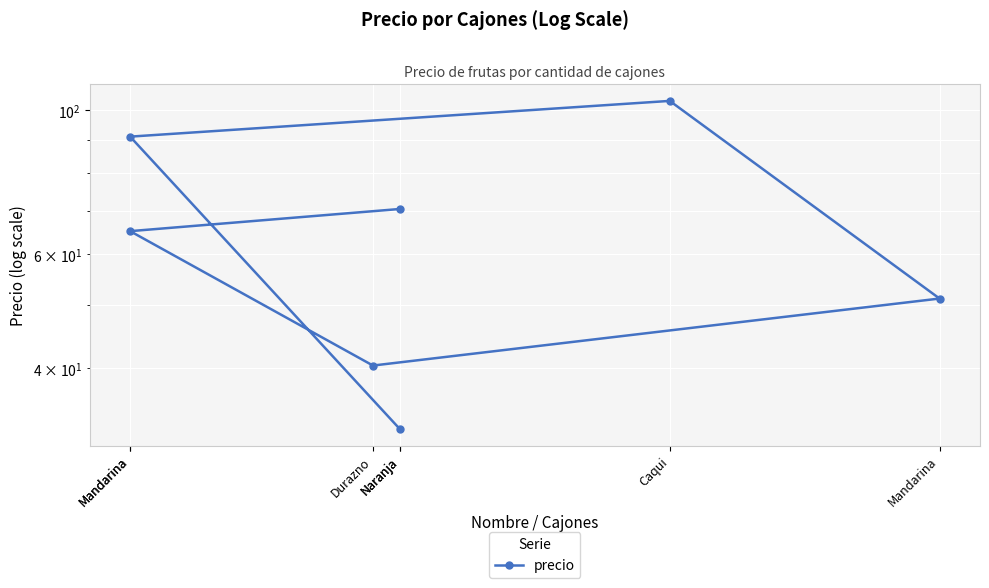

What is the ratio of the value at Mandarina to the value at Naranja?

2.8